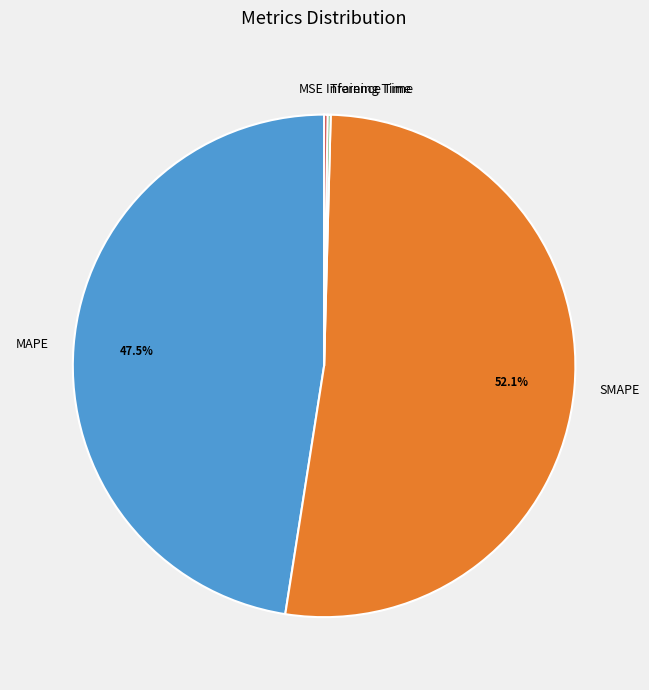

Does SMAPE represent more than half of the total?

Yes